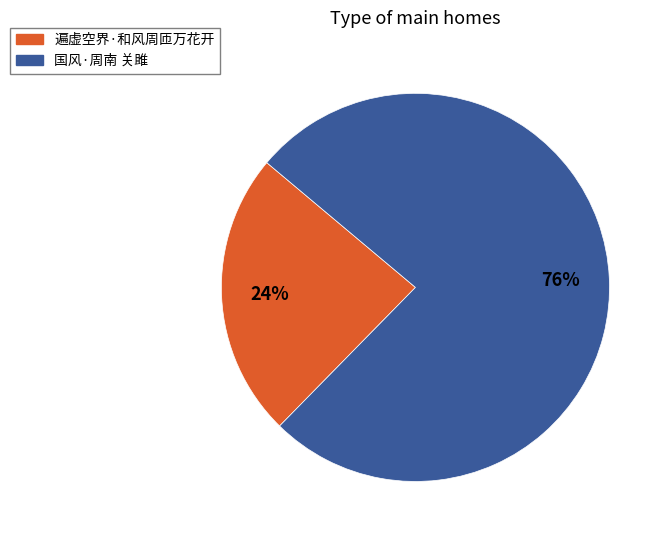

Do 国风·周南 关雎 and 遍虚空界·和风周匝万花开 together represent more than half of the pie?

Yes